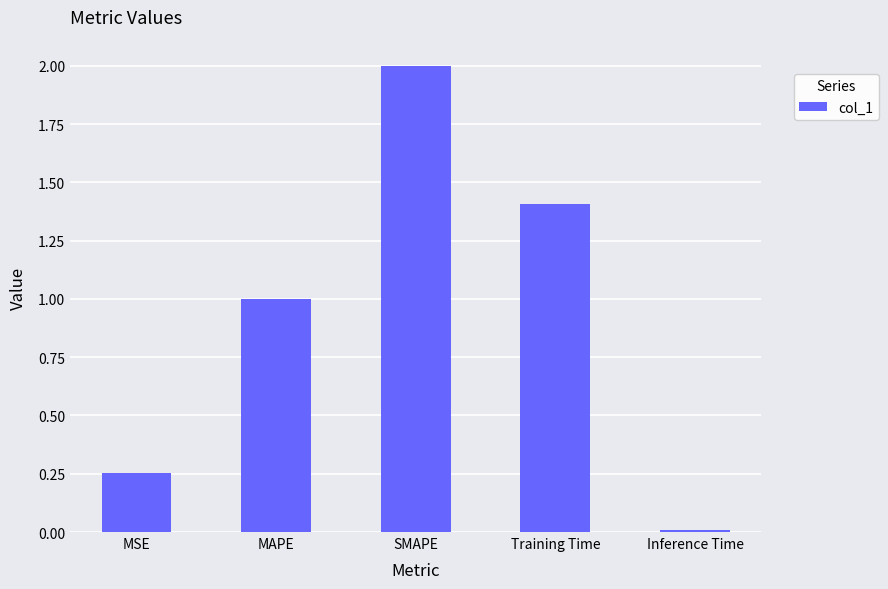

How many bars are there in total?

5